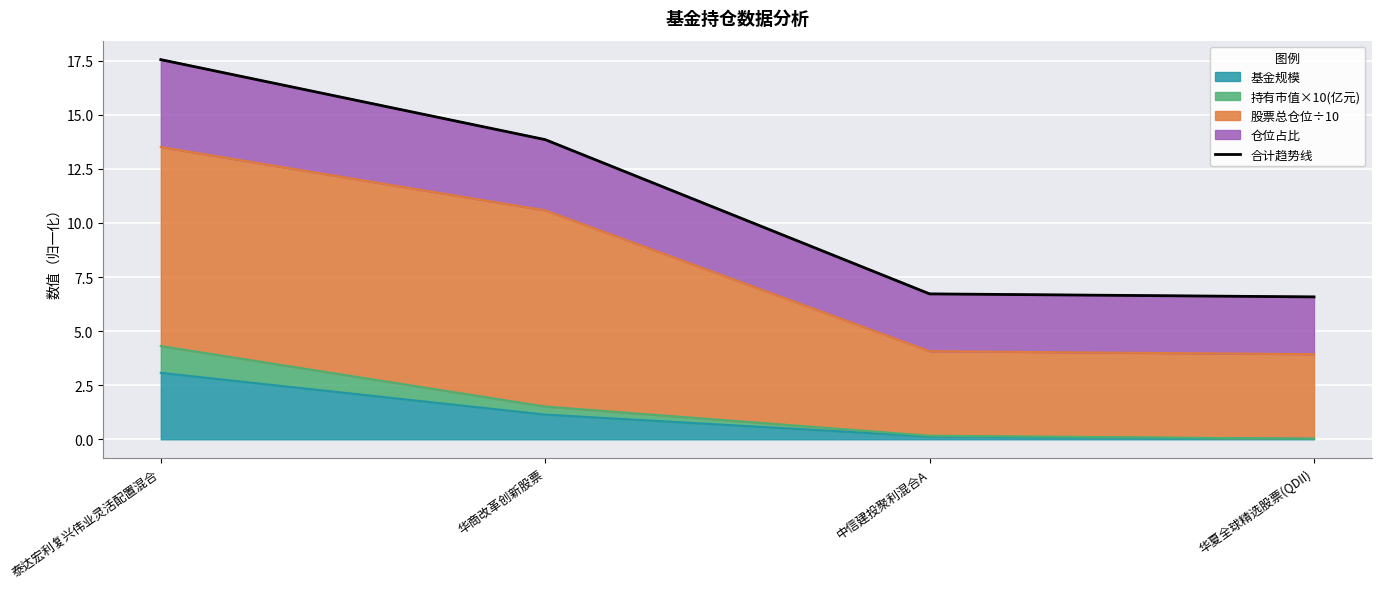

What position from the right is 泰达宏利复兴伟业灵活配置混合?

4